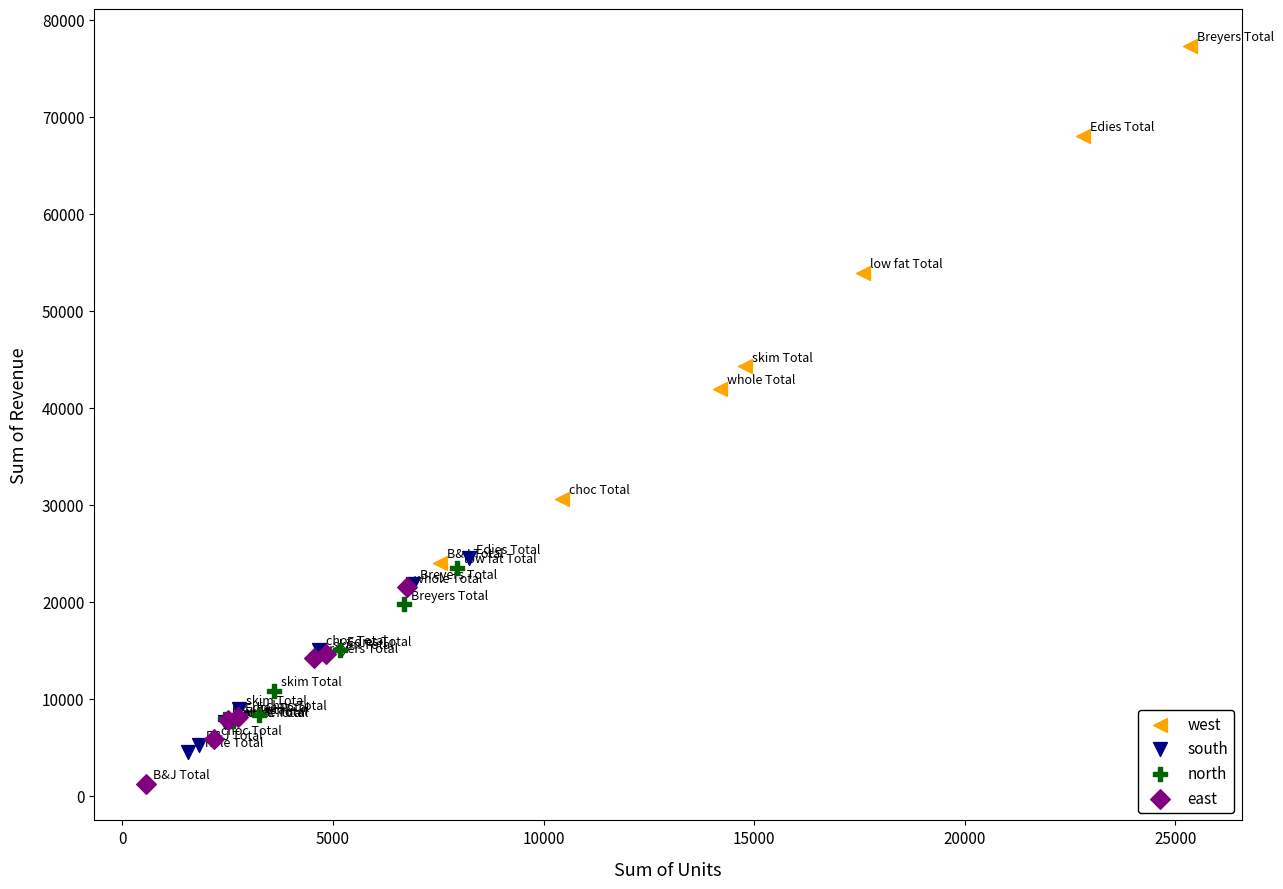

Which series has the widest spread of Y values?

west